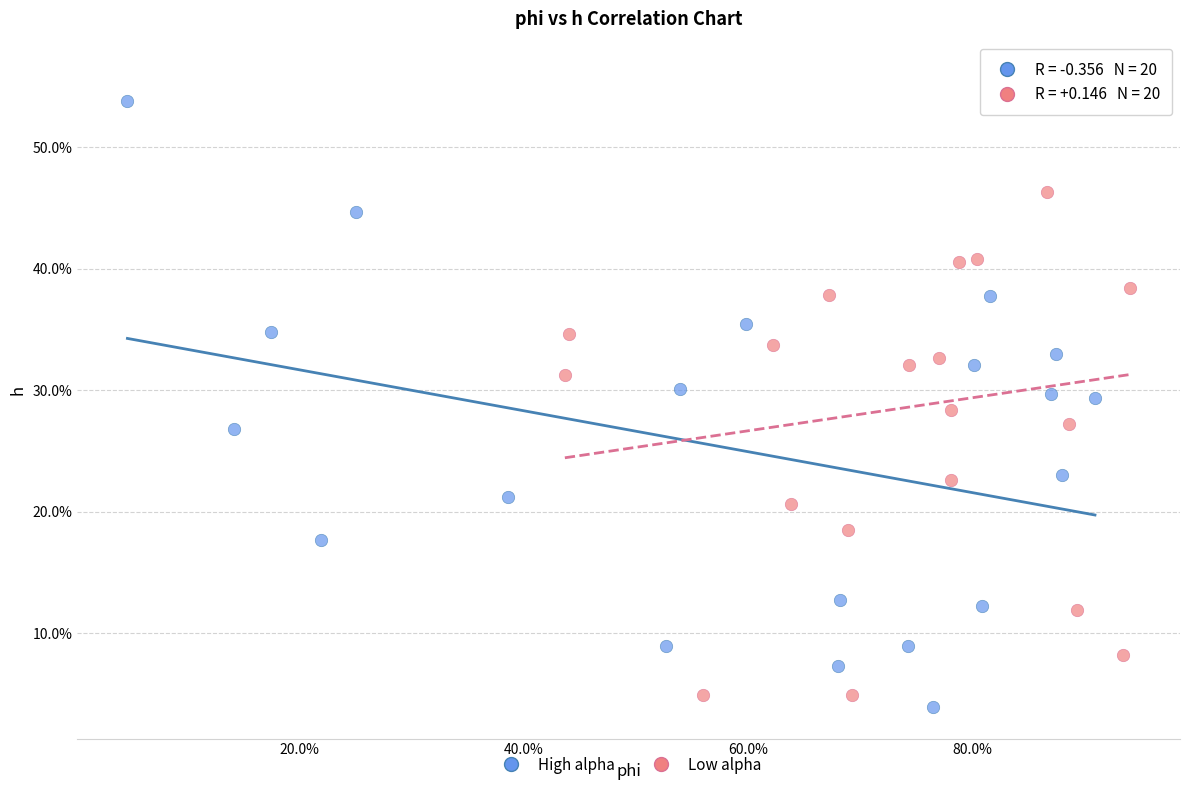

Which series contains the lowest Y value?

High alpha